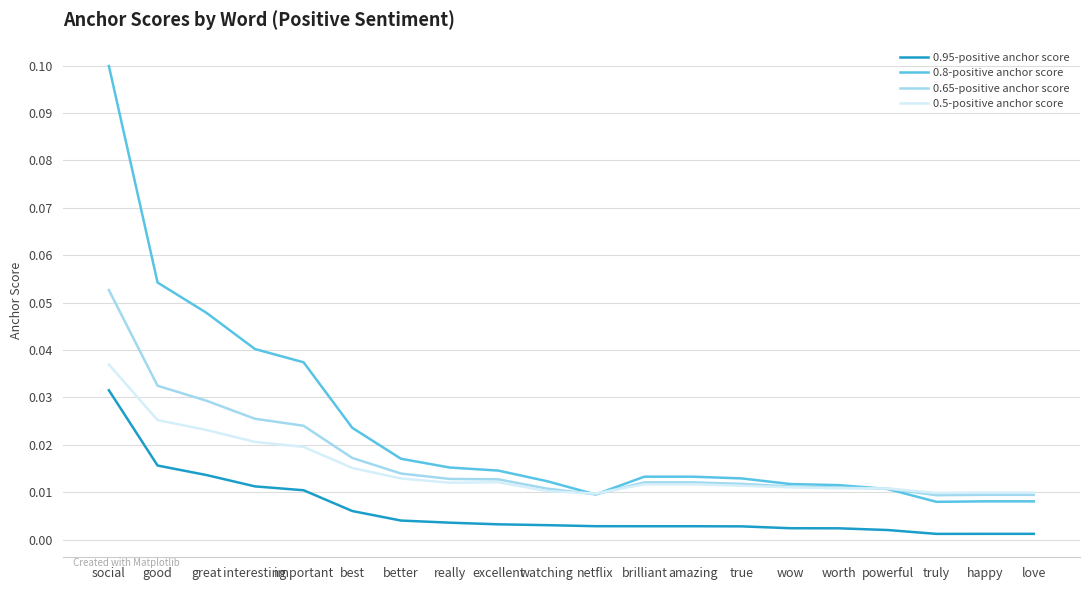

Which series has the largest total across all categories?

0.8-positive anchor score